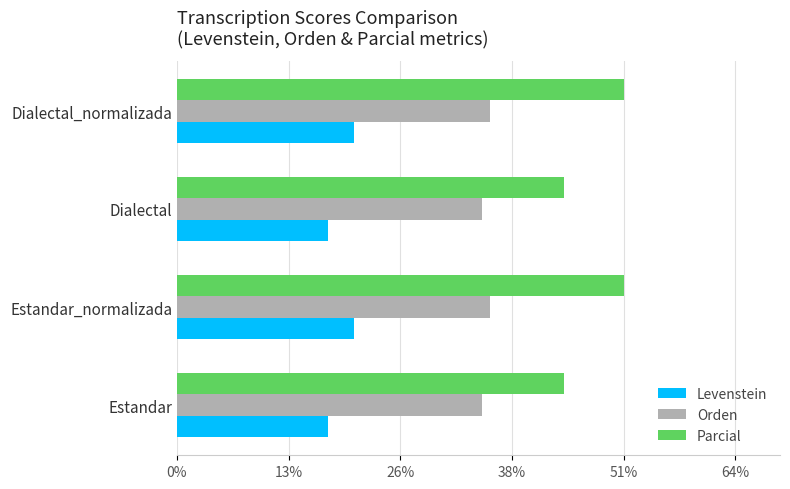

The Orden series shows 35.9 at Dialectal_normalizada. True or false?

True